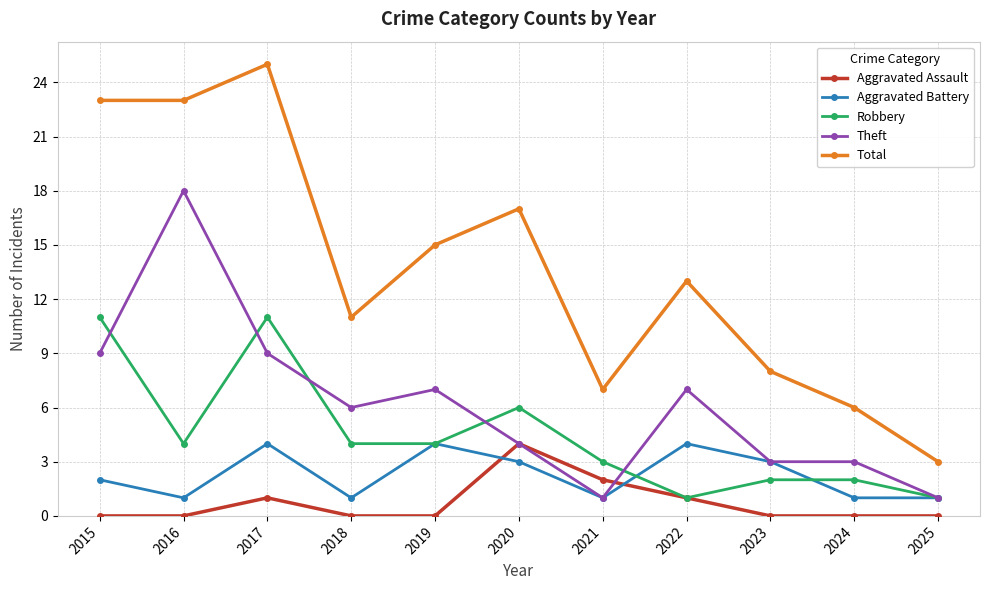

How many data points in Aggravated Battery are less than 2?

5